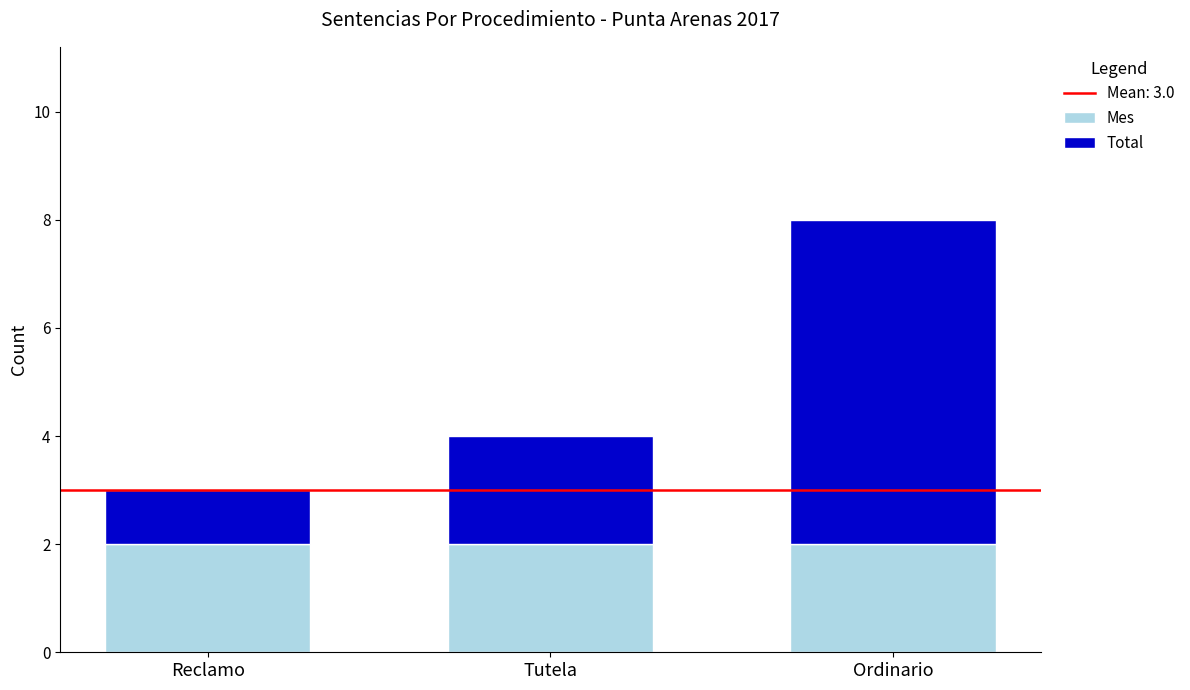

The Mes series shows 1 at Reclamo. True or false?

False